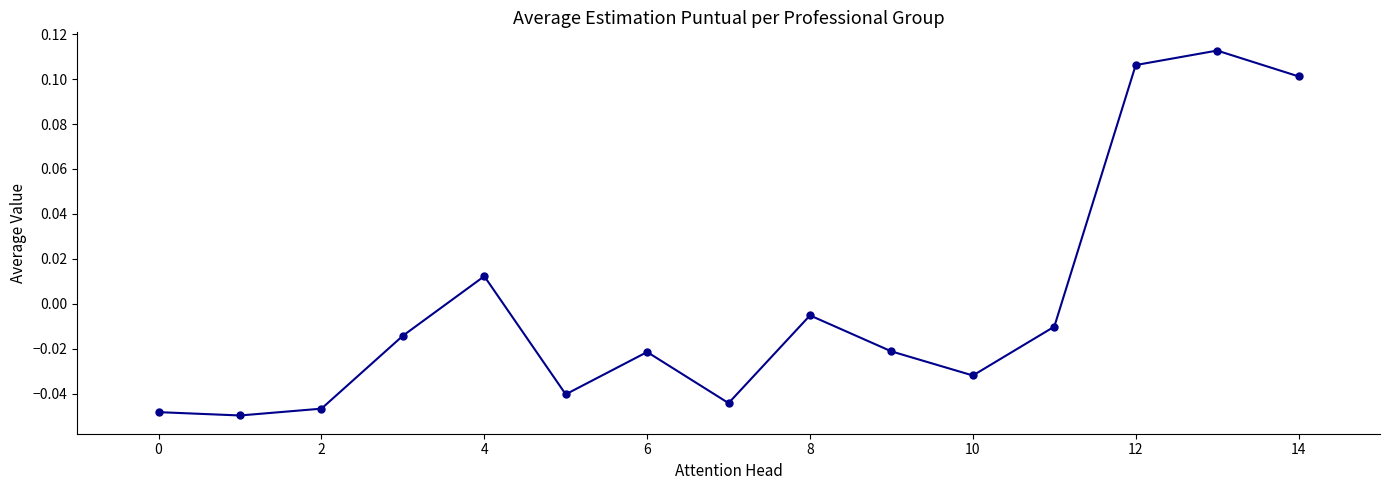

How many interior local valleys (lower than both neighbors) does the data have?

4